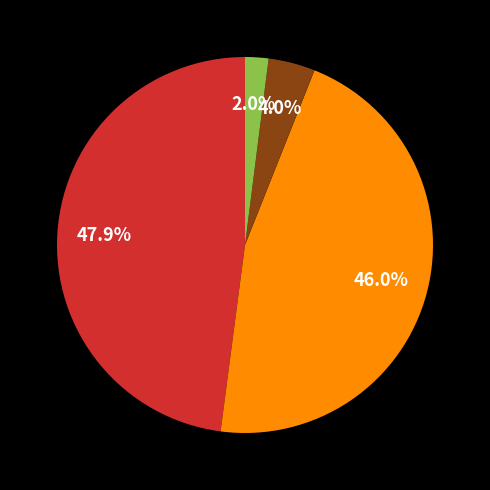

Does any single category account for the majority?

No